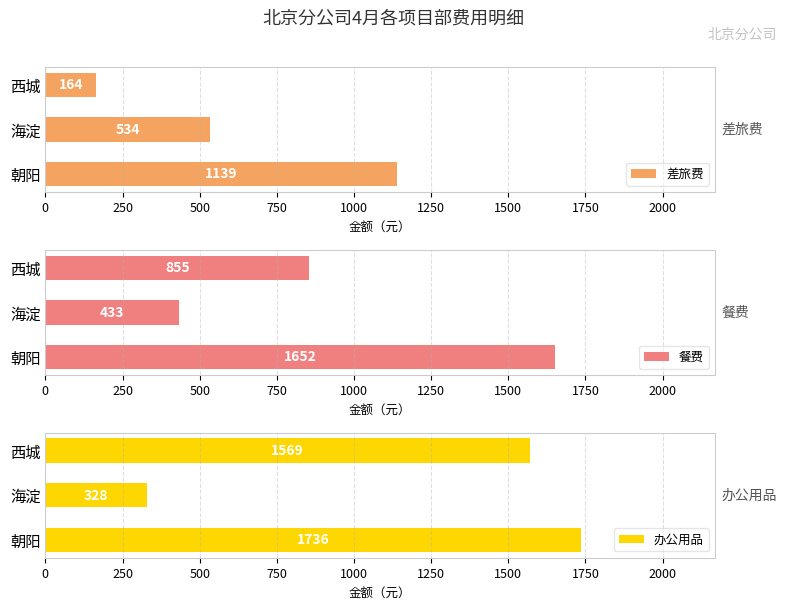

How many 差旅费 values are between 164 and 1139?

3